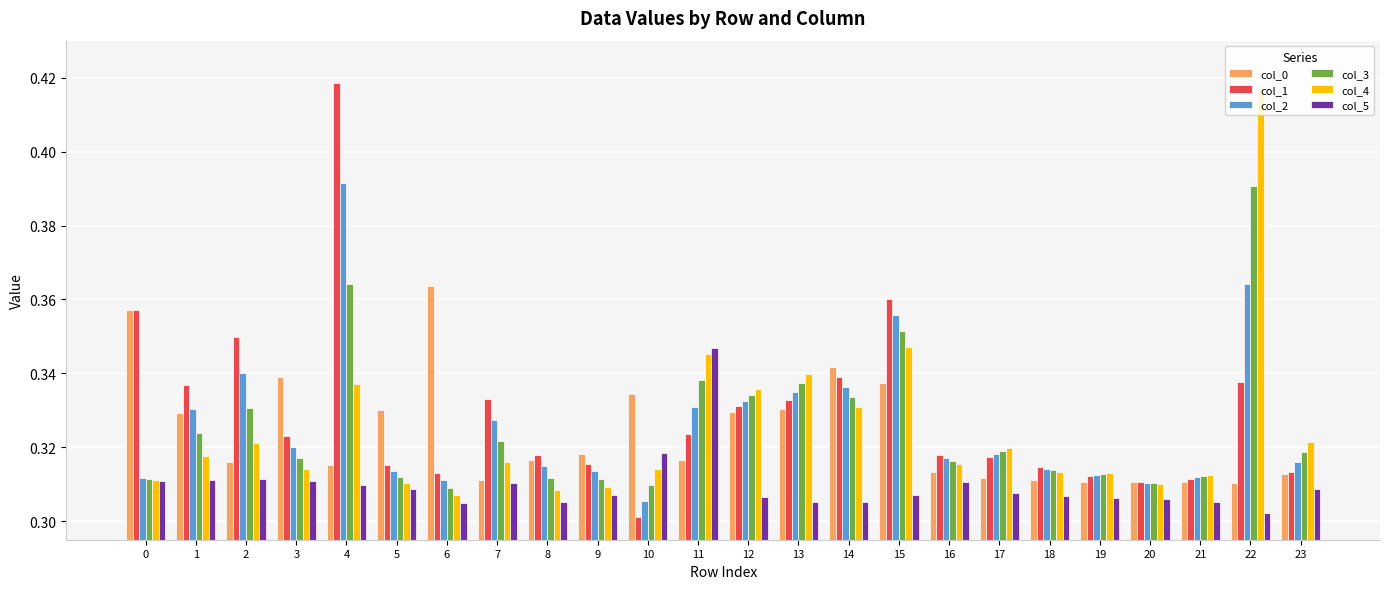

At which label does col_1 reach its minimum?

10